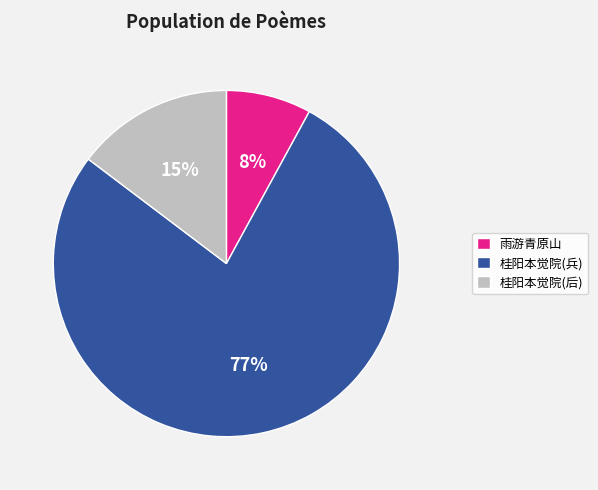

Does any single category account for the majority?

Yes